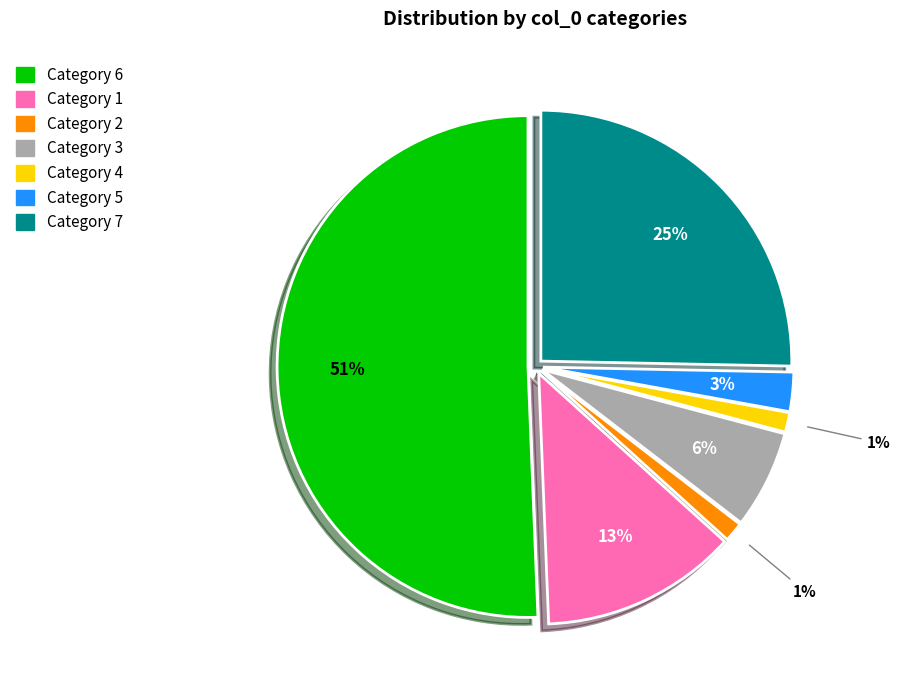

To the nearest percent, what is the average slice percentage?

14%